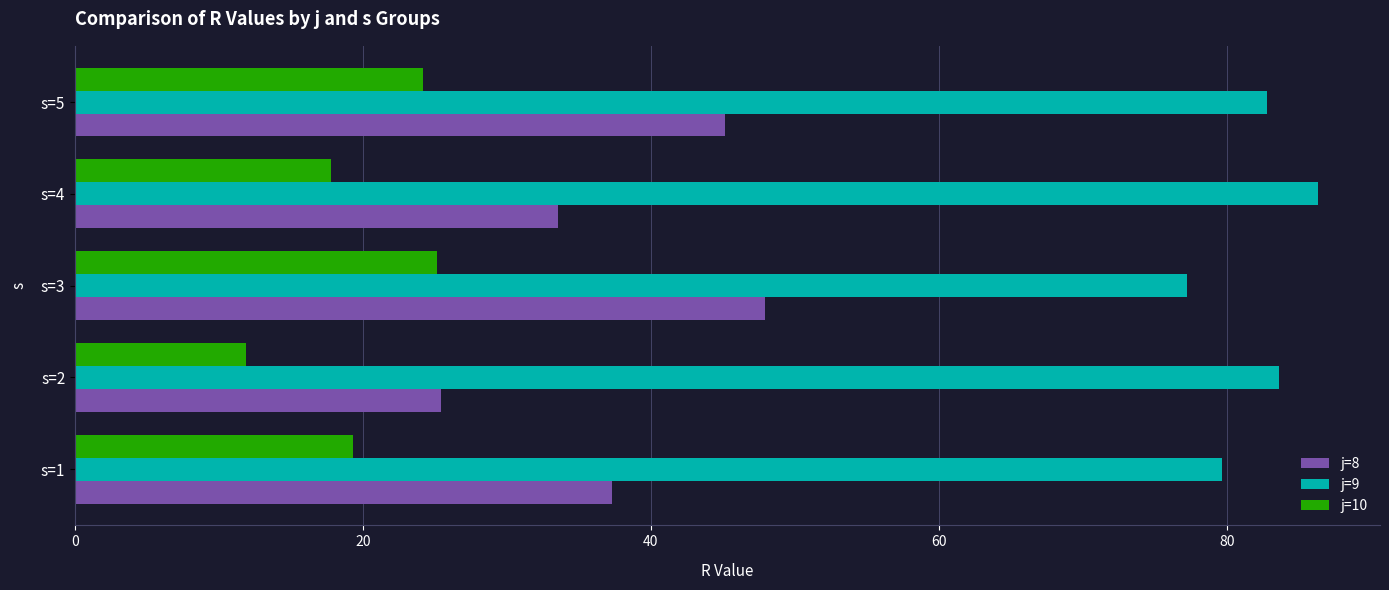

Is it true that j=9 equals 86.3 at s=4?

True